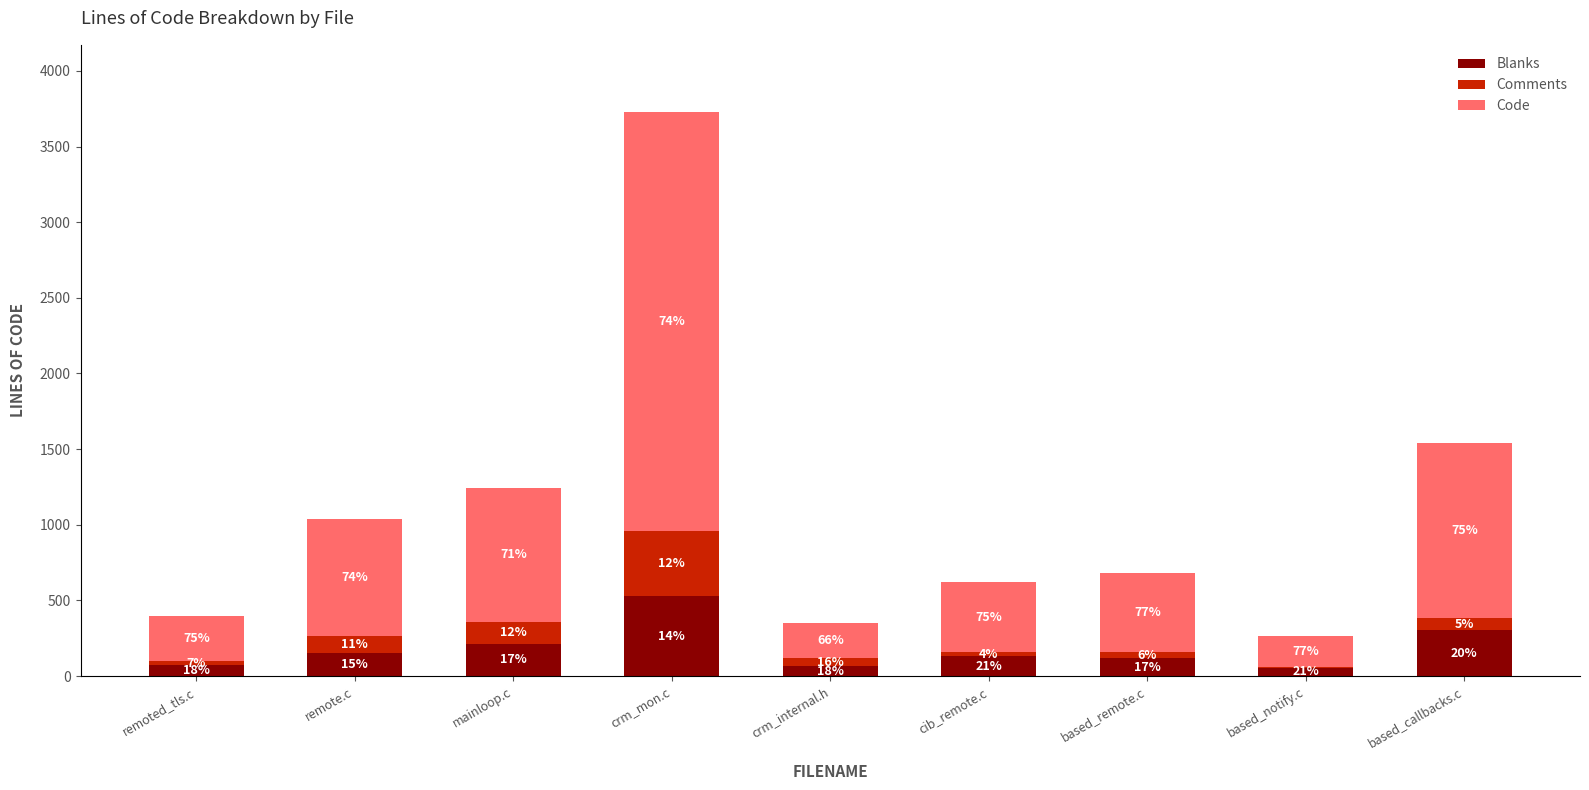

Which series changed the most between remote.c and cib_remote.c?

Code